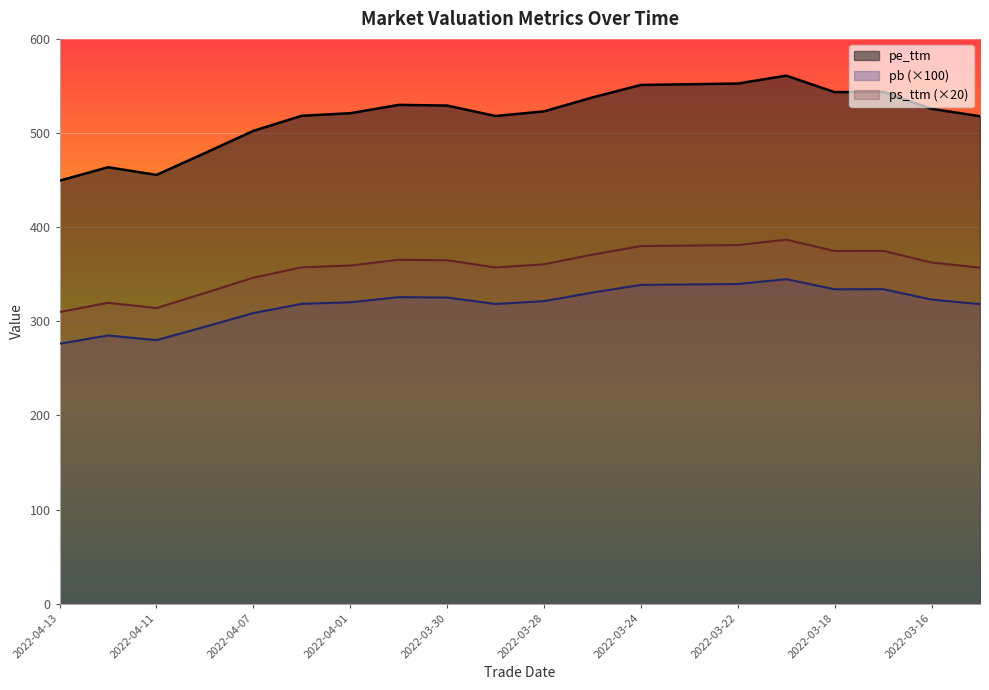

Is it true that pb equals 330.6 at 2022-03-25?

True